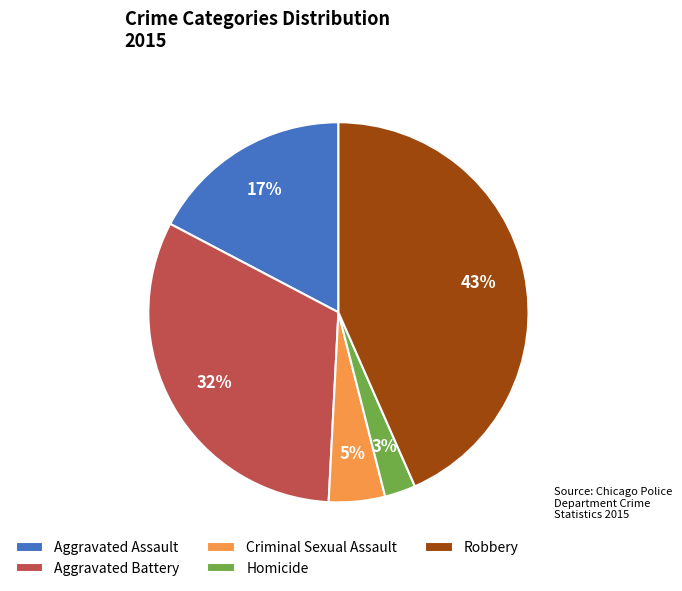

The Aggravated Battery slice represents 19% of the pie. True or false?

False